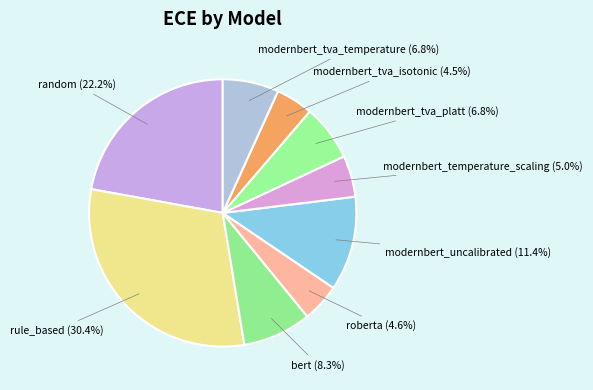

What percentage is the rule_based slice, to the nearest percent?

30%